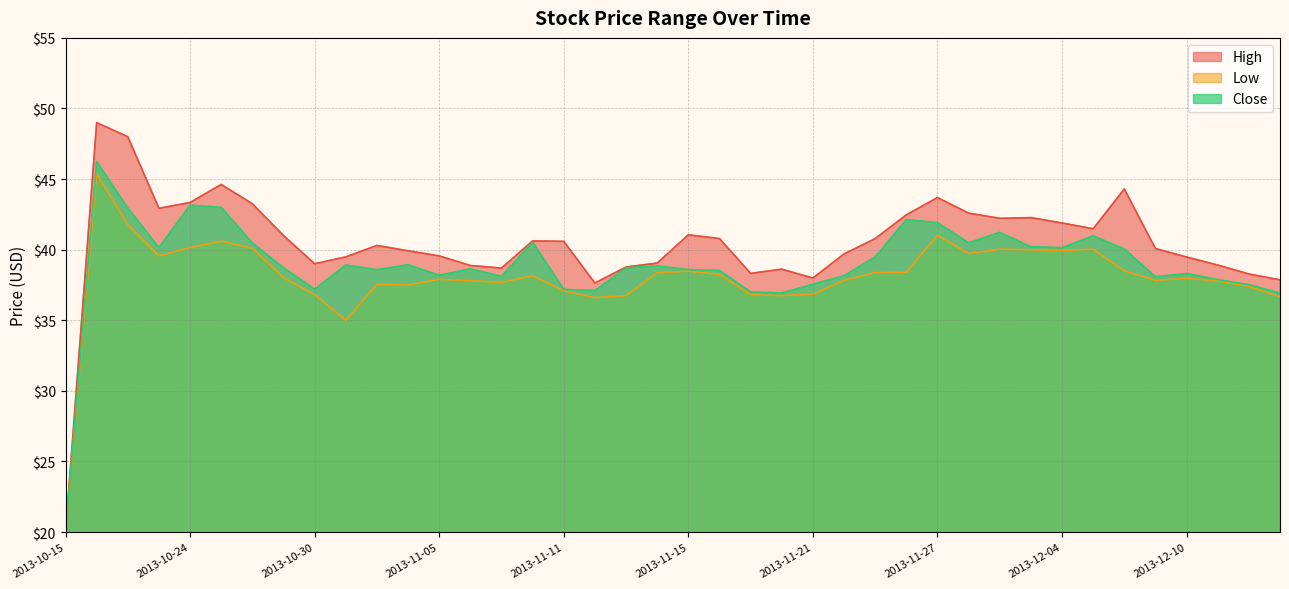

Which series has the largest range (max minus min)?

High